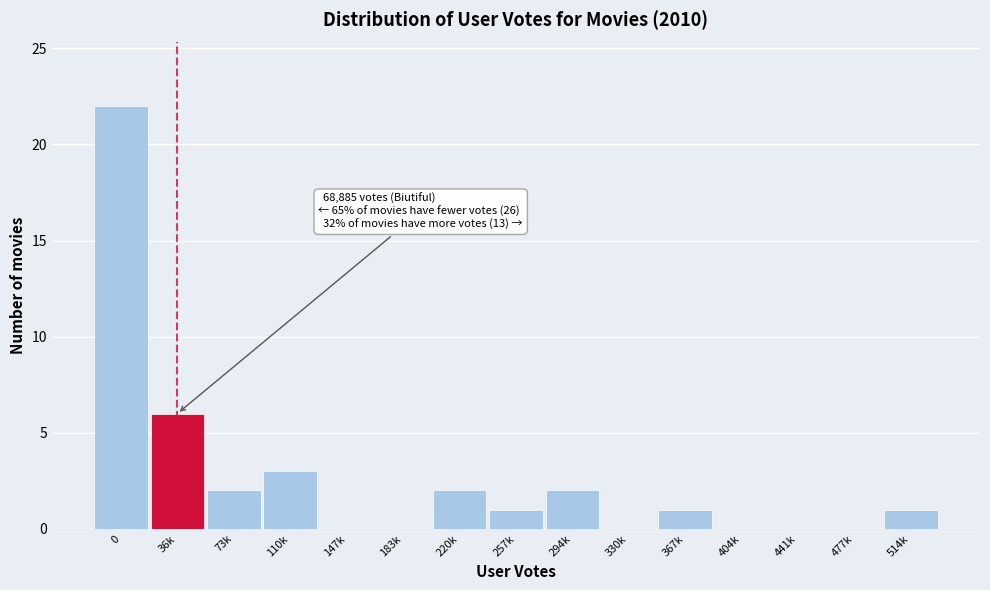

Reading right to left, transcribe all the data shown in this chart.

514k=1	477k=0	441k=0	404k=0	367k=1	330k=0	294k=2	257k=1	220k=2	183k=0	147k=0	110k=3	73k=2	36k=6	0=22